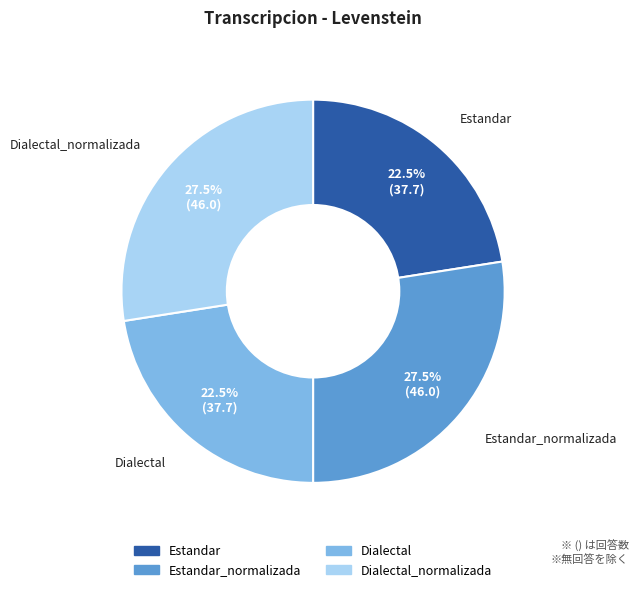

Is there a majority slice in this chart?

No